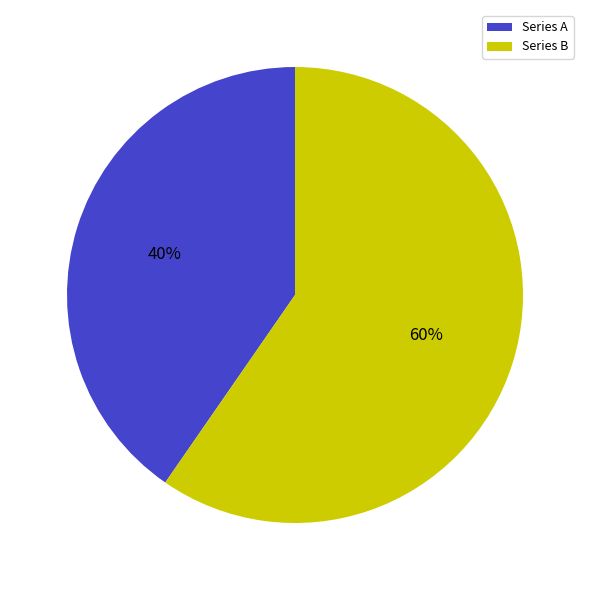

To the nearest percent, what is the average slice percentage?

50%